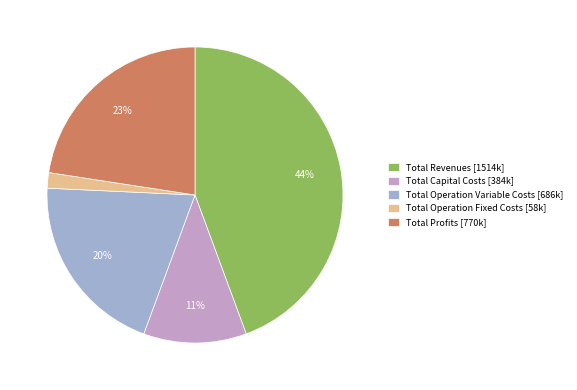

True or false: Total Revenues accounts for 39% of the total.

False